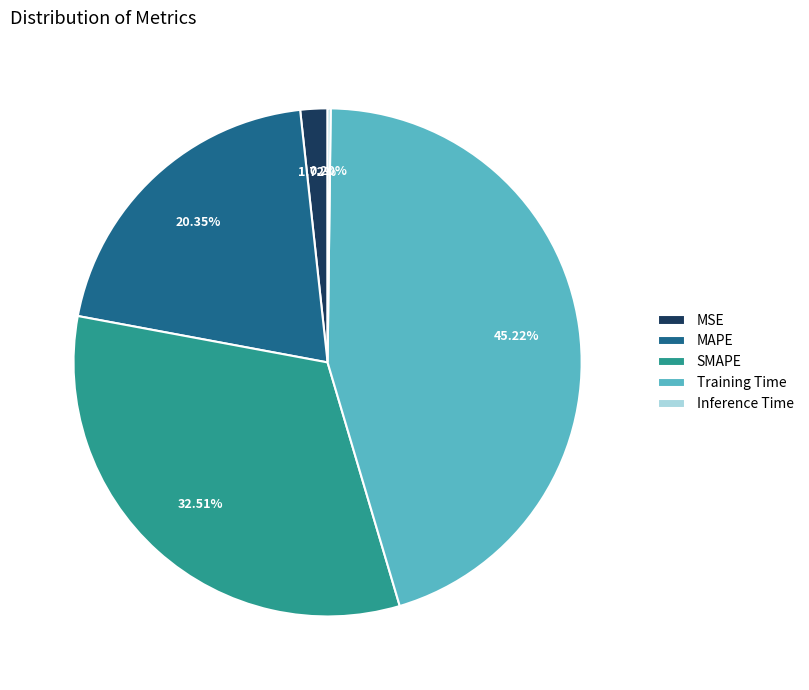

How much of the chart is everything except MSE?

98.3%